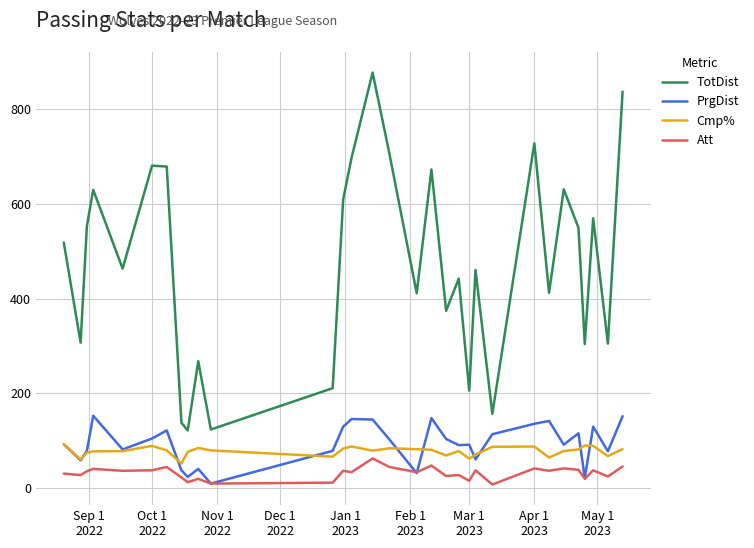

What is the average value of the Cmp% series?

78.3